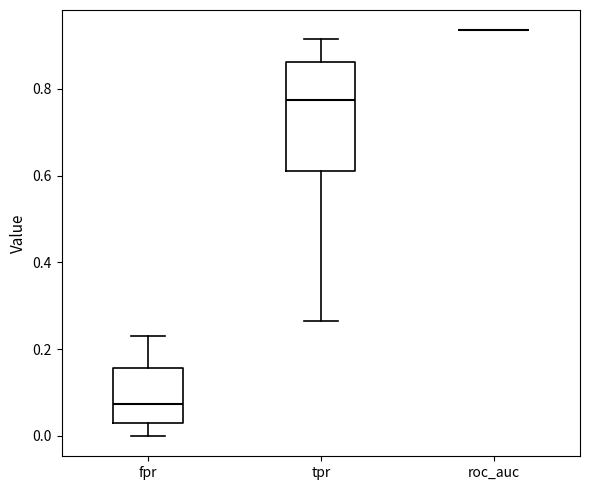

Comparing the boxes themselves (not the whiskers), which one is the tallest?

tpr